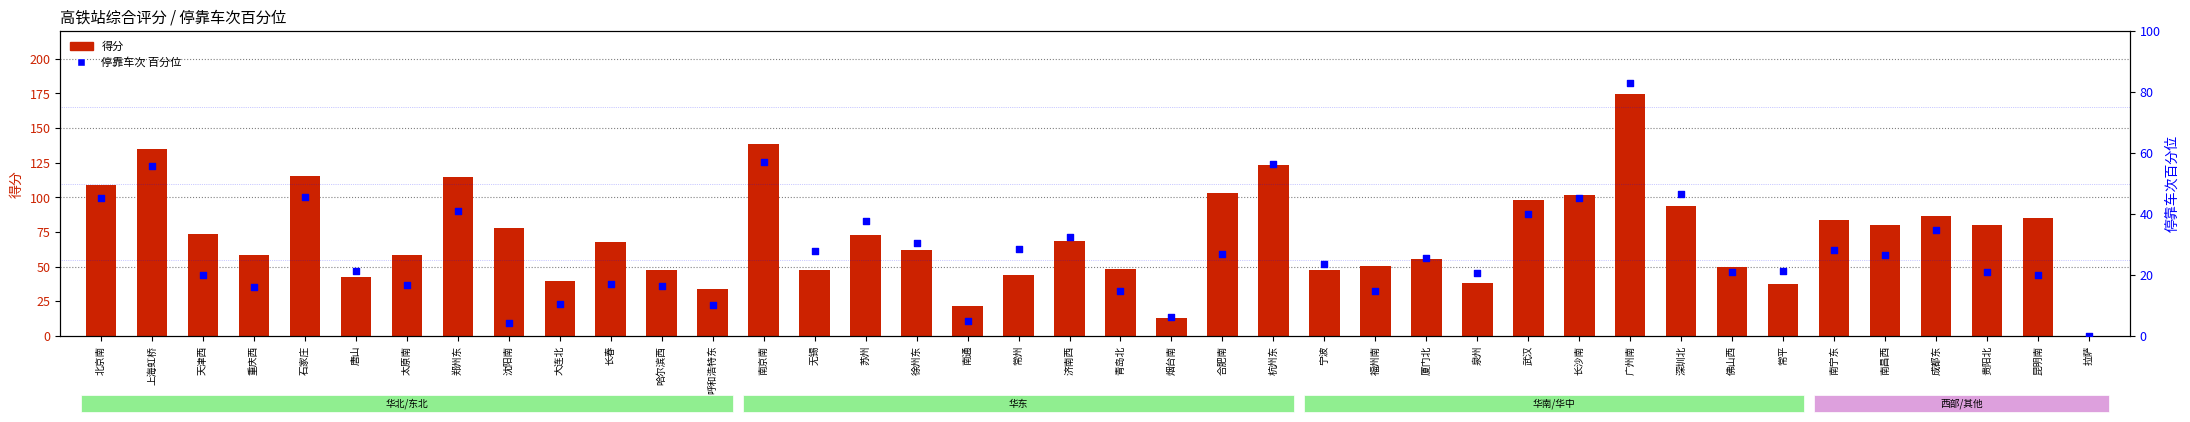

Which series reaches the minimum Y coordinate?

得分